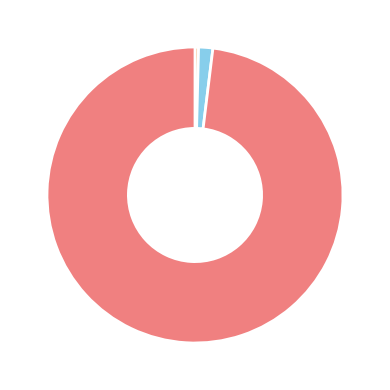

Is there a majority slice in this chart?

Yes